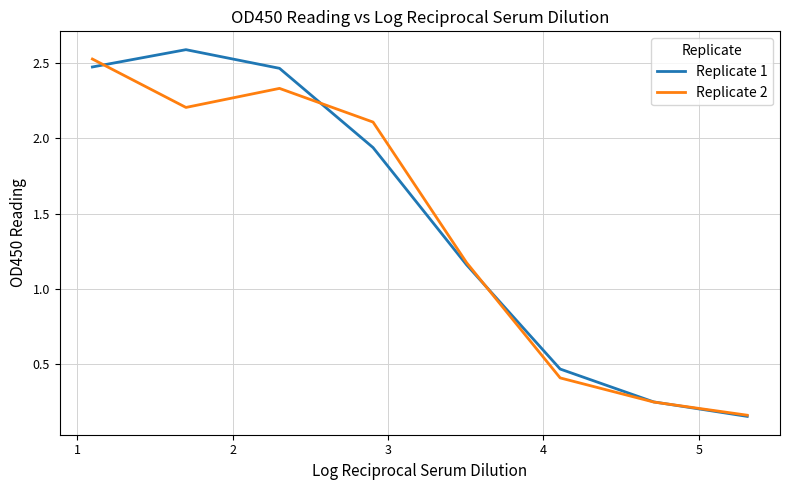

What is the greatest value displayed?

2.6